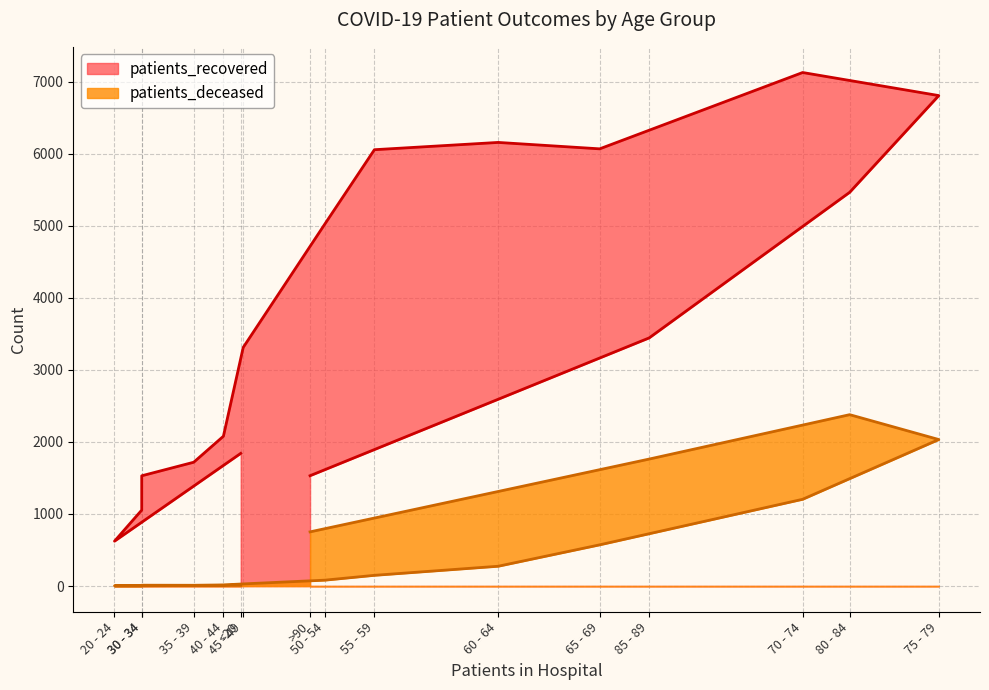

What is the difference between the patients_recovered values at 65 - 69 and 40 - 44?

3987